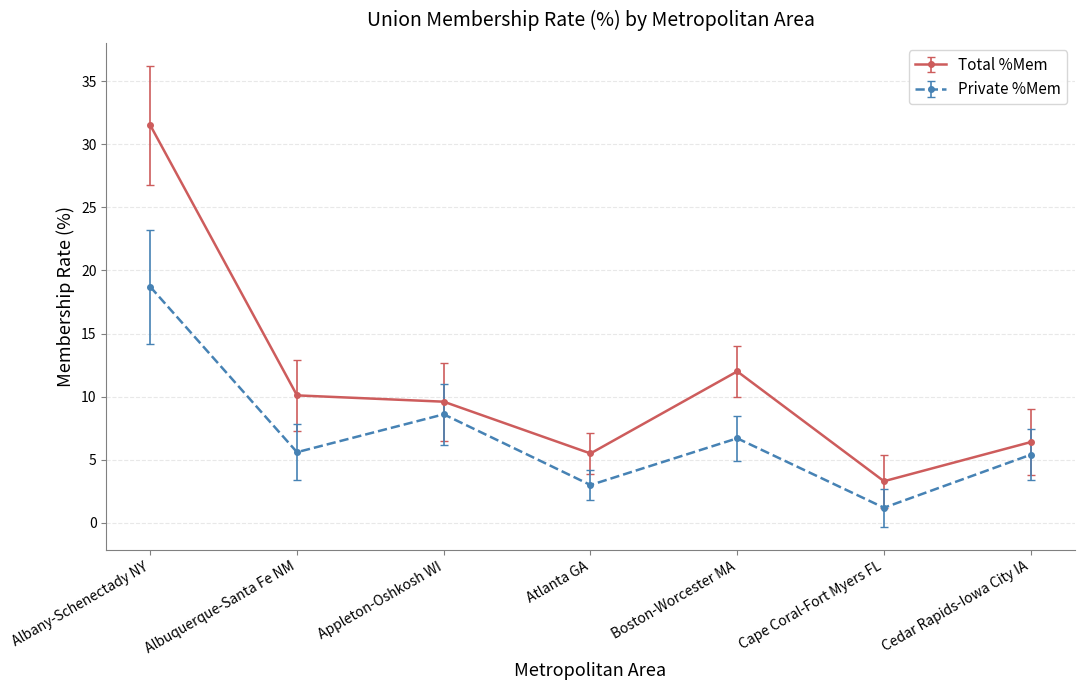

How many data points in Private %Mem are above 5?

5